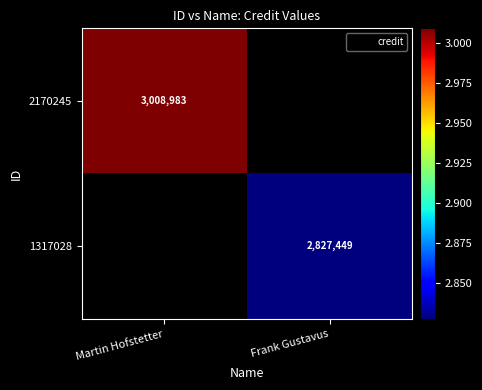

Between Frank Gustavus and Martin Hofstetter, which is larger?

Martin Hofstetter